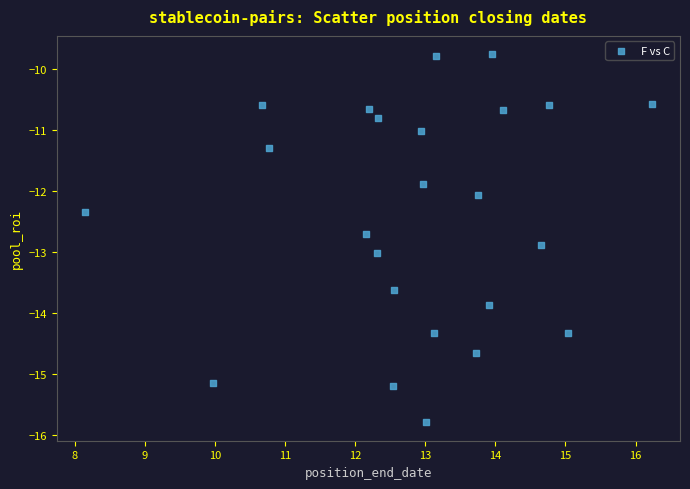

What is the range of Y values (max minus min)?

6.0